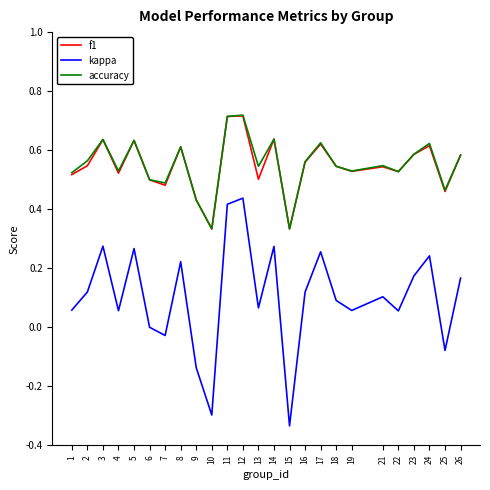

True or false: f1 has more than 2 interior local peaks.

True